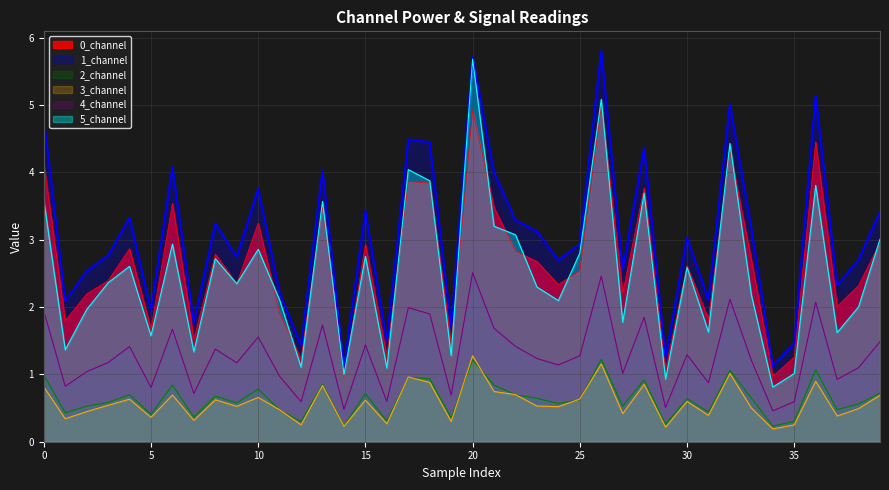

How many lines are shown in the chart?

6